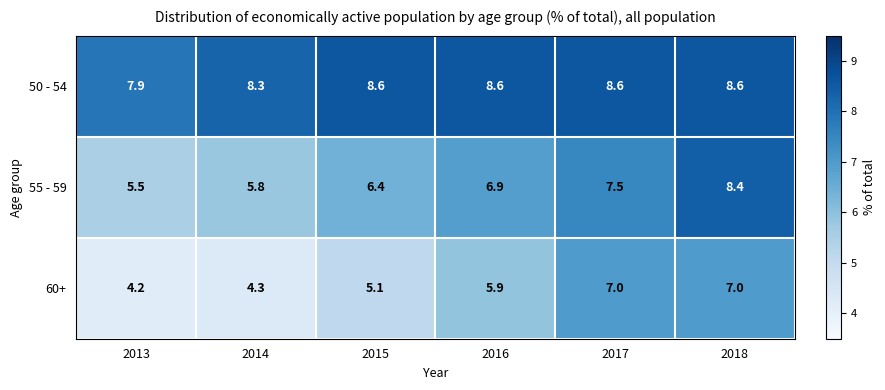

What is the difference between the maximum and minimum values in the 50 - 54 series?

0.7